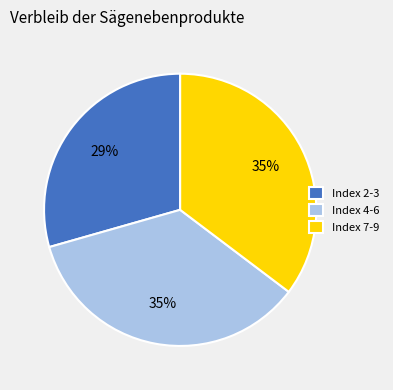

What percentage is the Index 2-3 slice, to the nearest percent?

29%